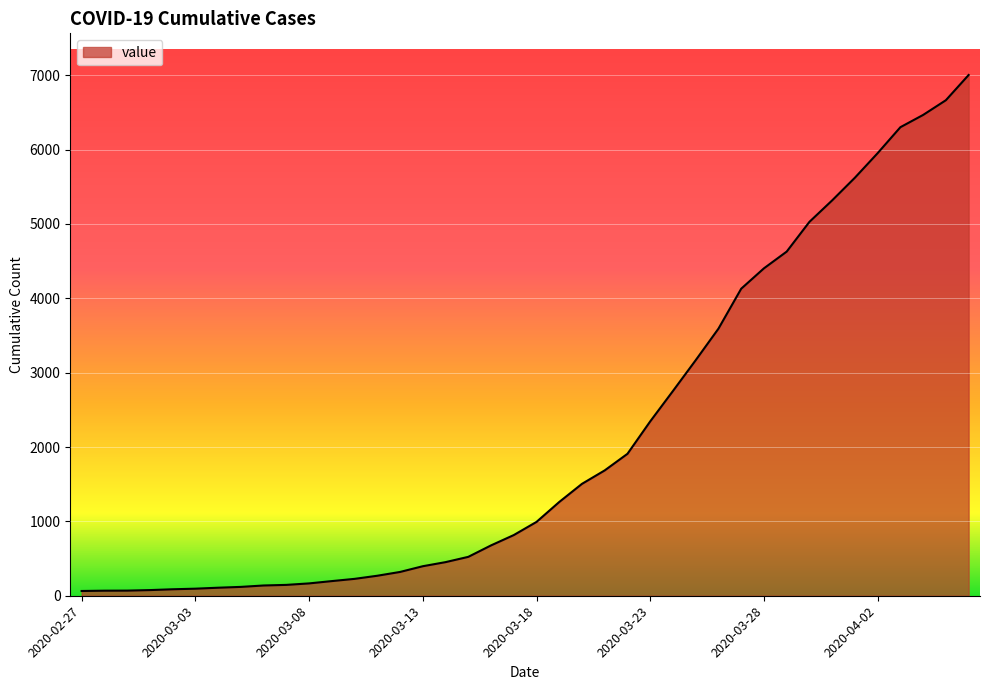

What is the greatest value displayed?

7003